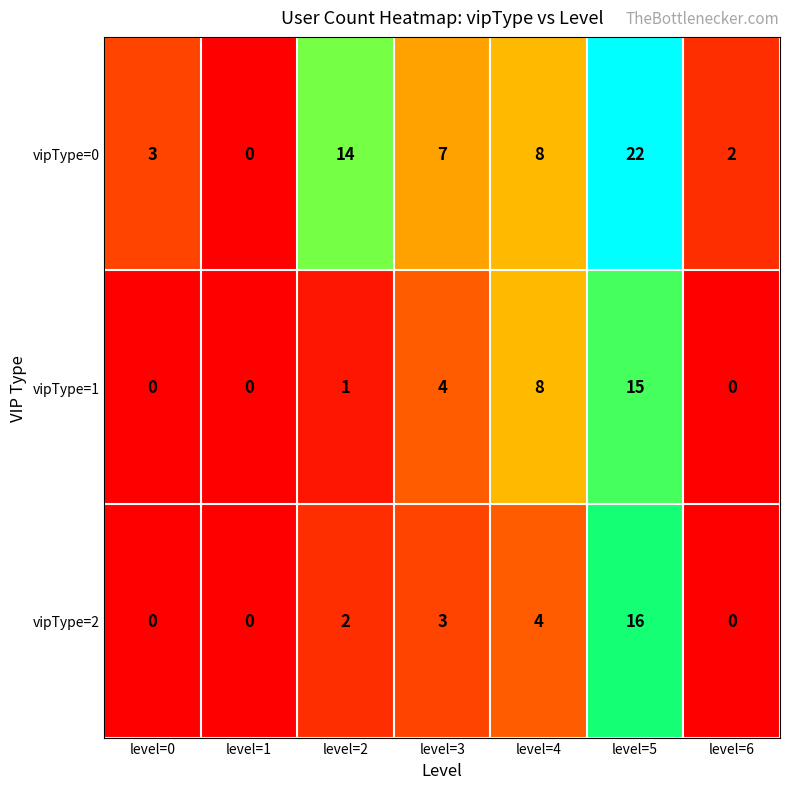

Reading left to right, what are all the values shown in this chart?

vipType=0: 3	0	14	7	8	22	2
vipType=1: 0	0	1	4	8	15	0
vipType=2: 0	0	2	3	4	16	0